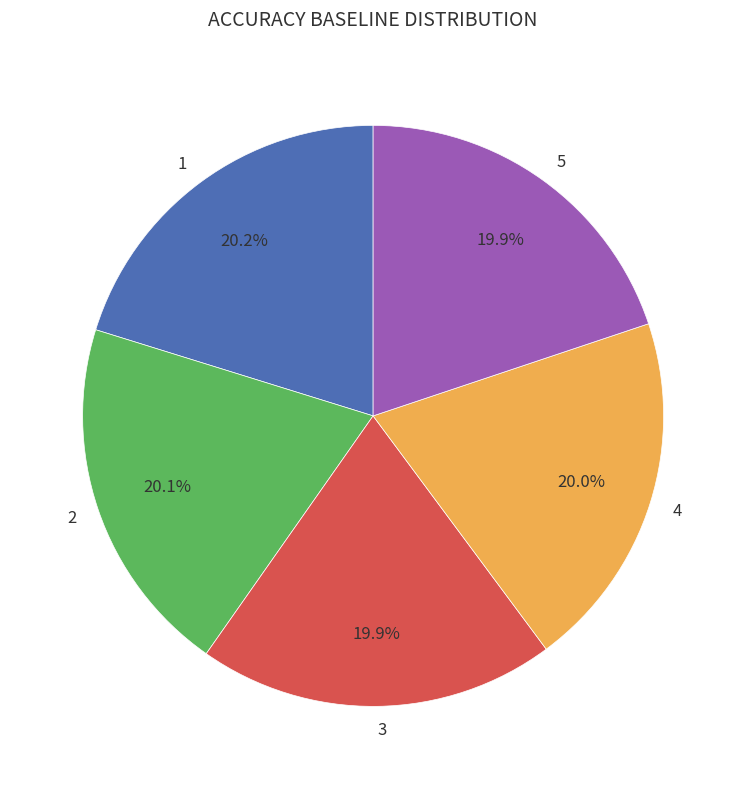

Is it true that 4 is 27% of the pie?

False